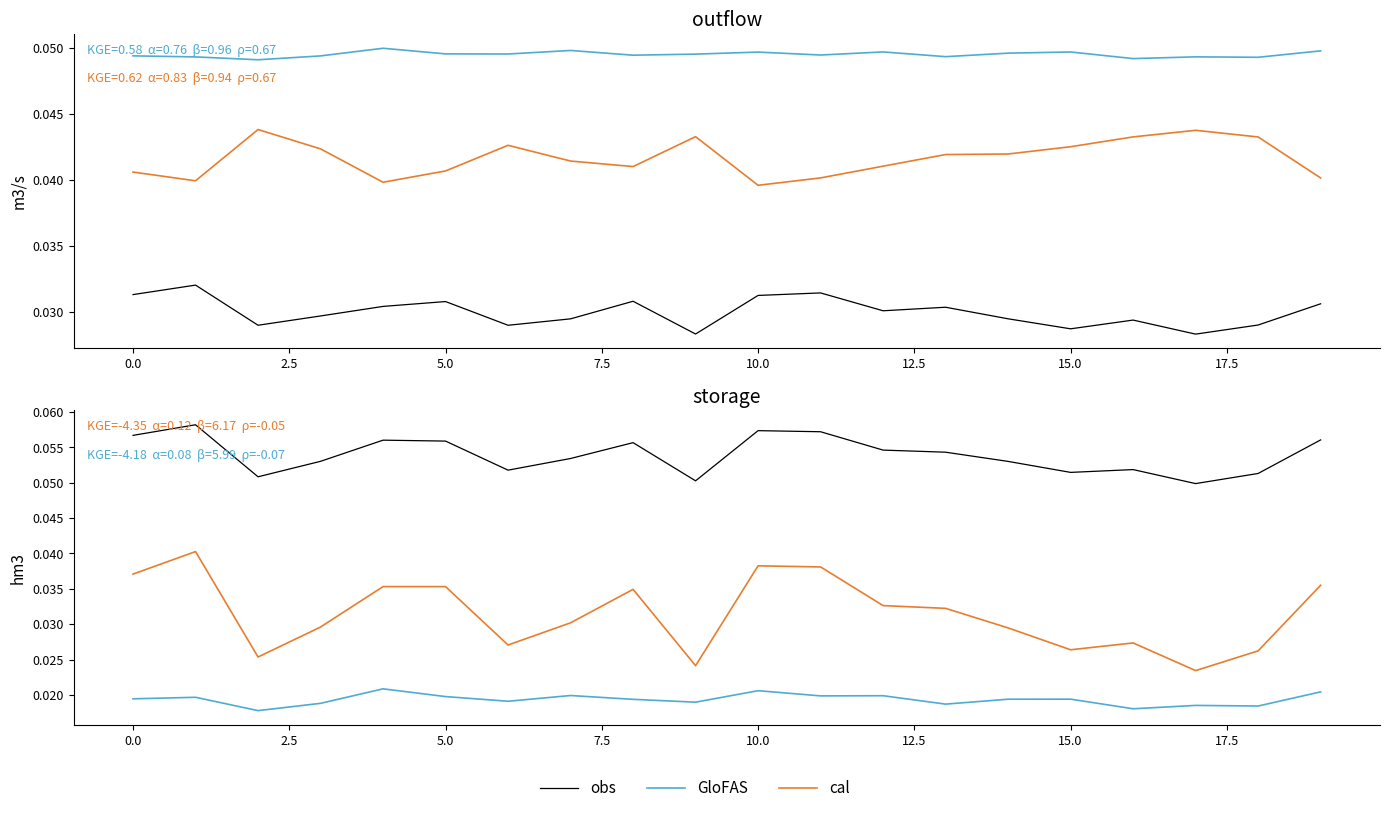

How many series are shown in this chart?

3